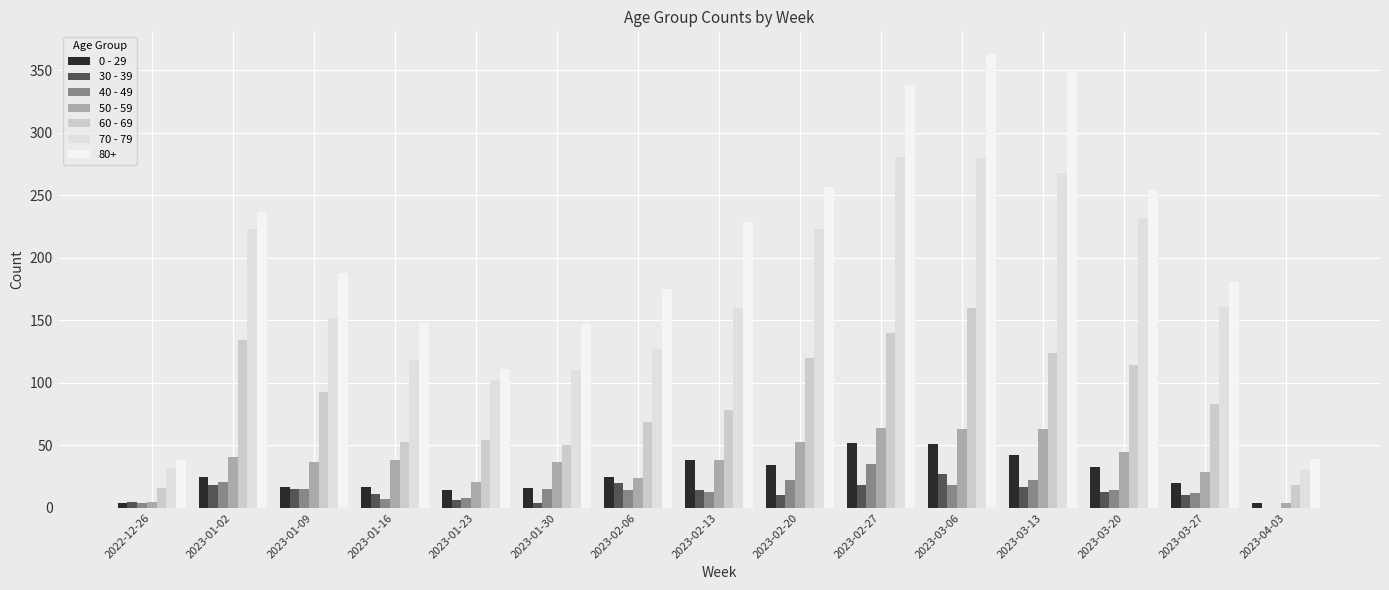

What is the total value across all series at 2023-03-13?

885